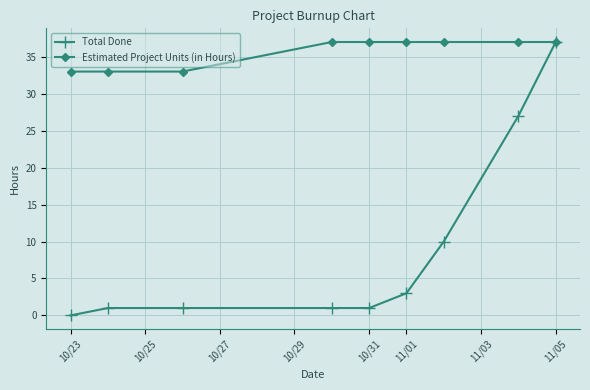

What is the value of the Estimated Project Units (in Hours) point at the 8th from the left?

37